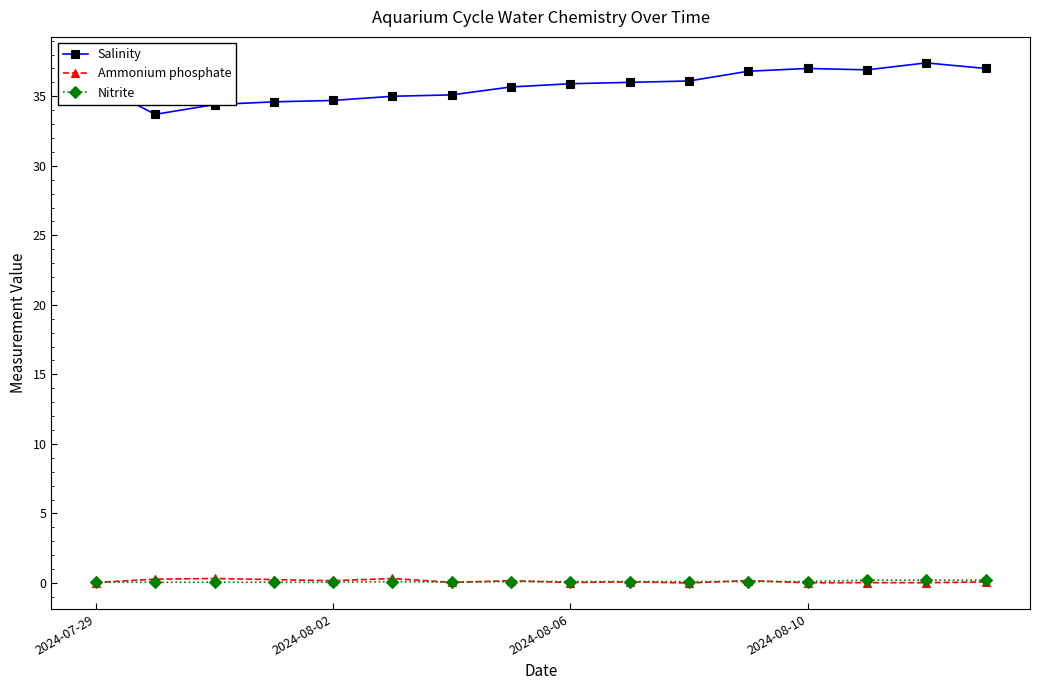

At how many categories does at least one series exceed 28?

16